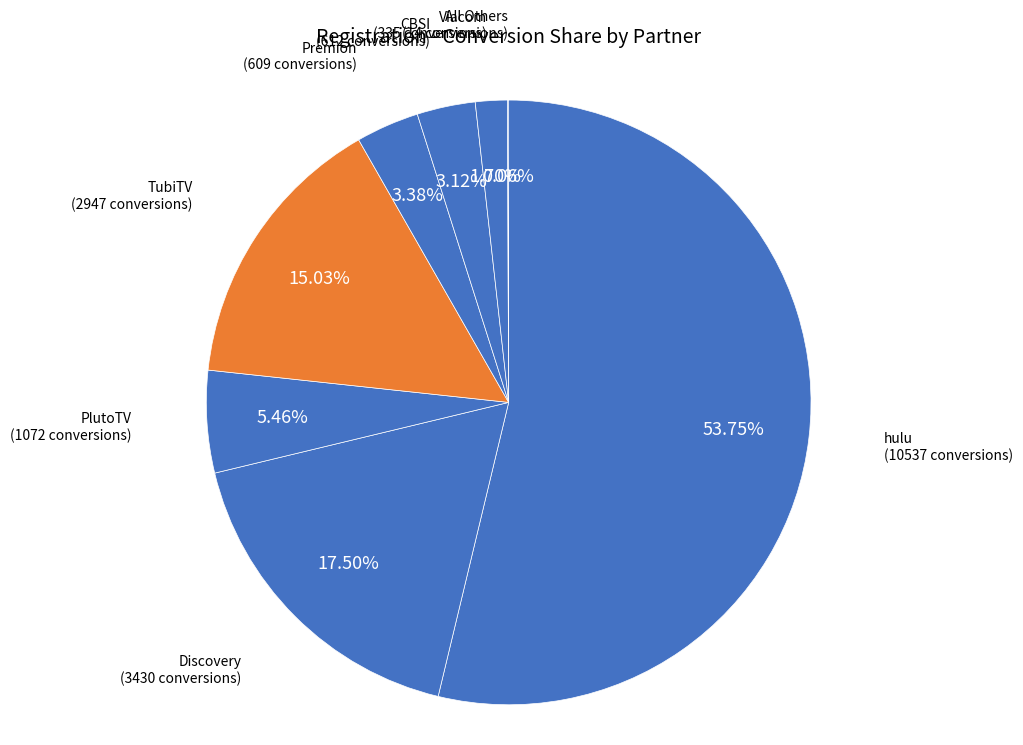

Combined, do PlutoTV and TubiTV account for over 50%?

No